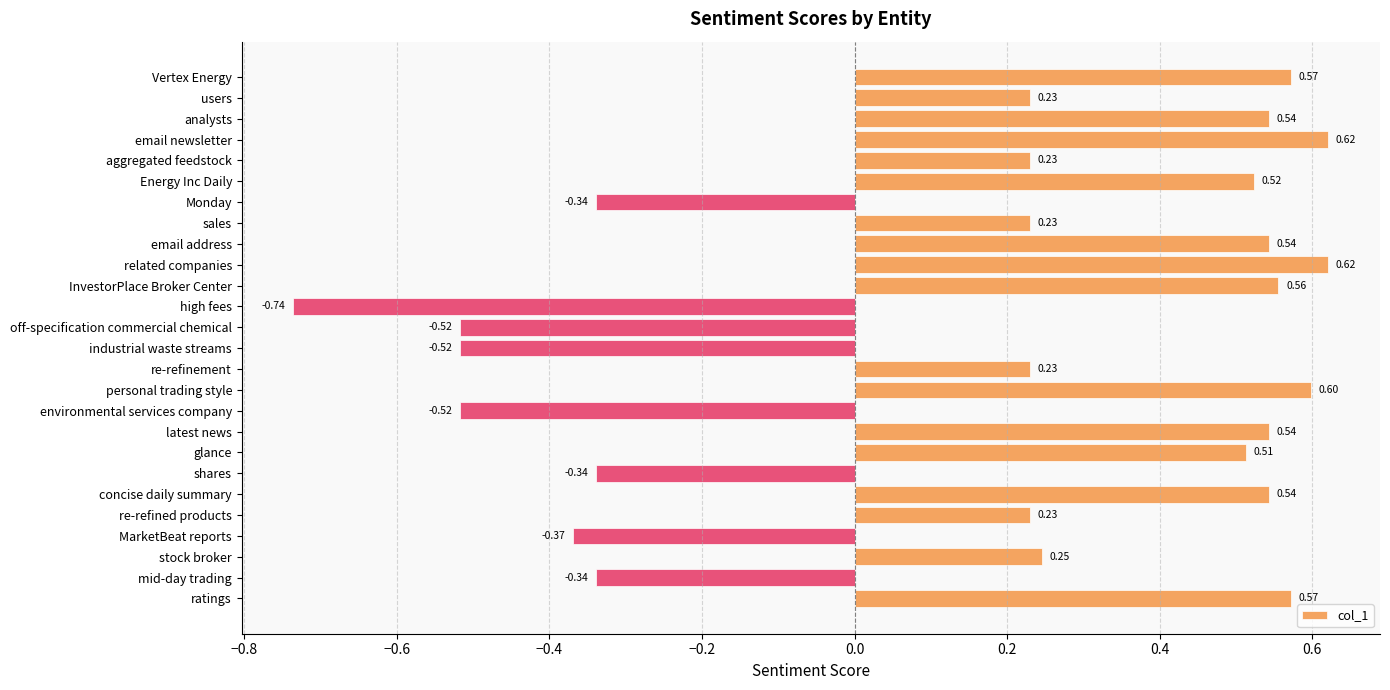

Which category has the lowest value across all series?

high fees